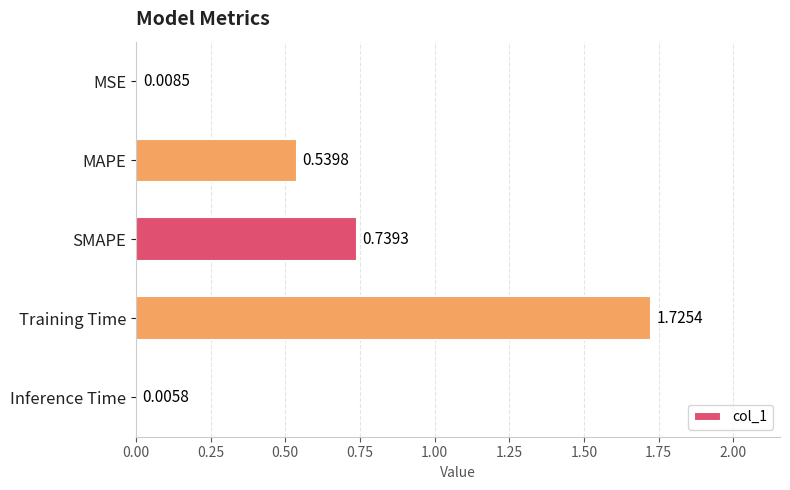

Are the bars grouped side by side (vs. stacked)?

No